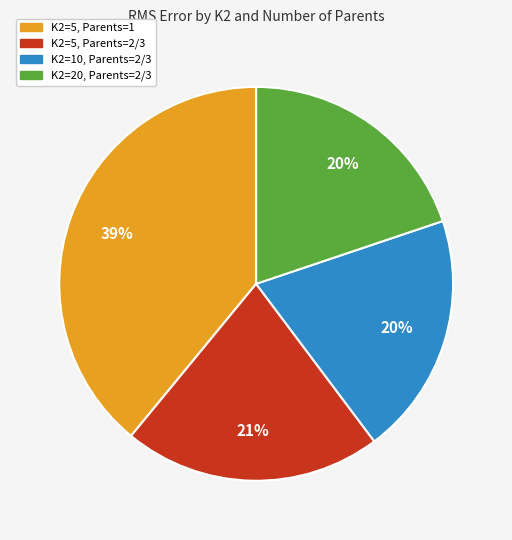

Is there any slice that represents more than half of the pie?

No